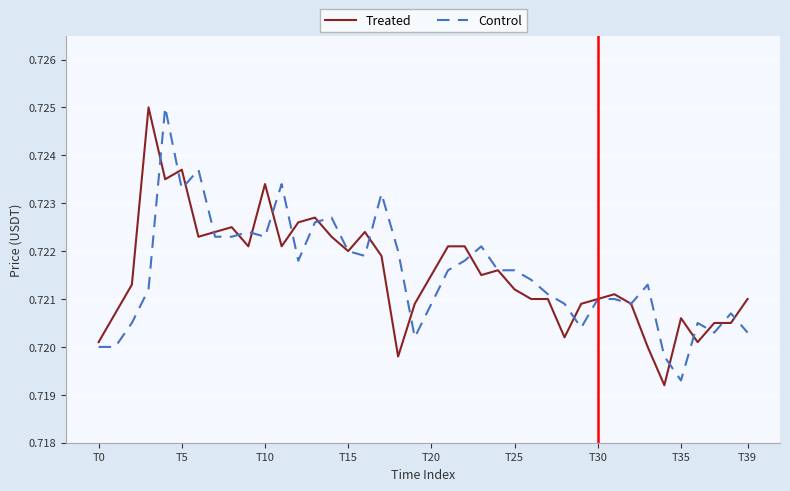

Which category has the lowest value across all series?

34